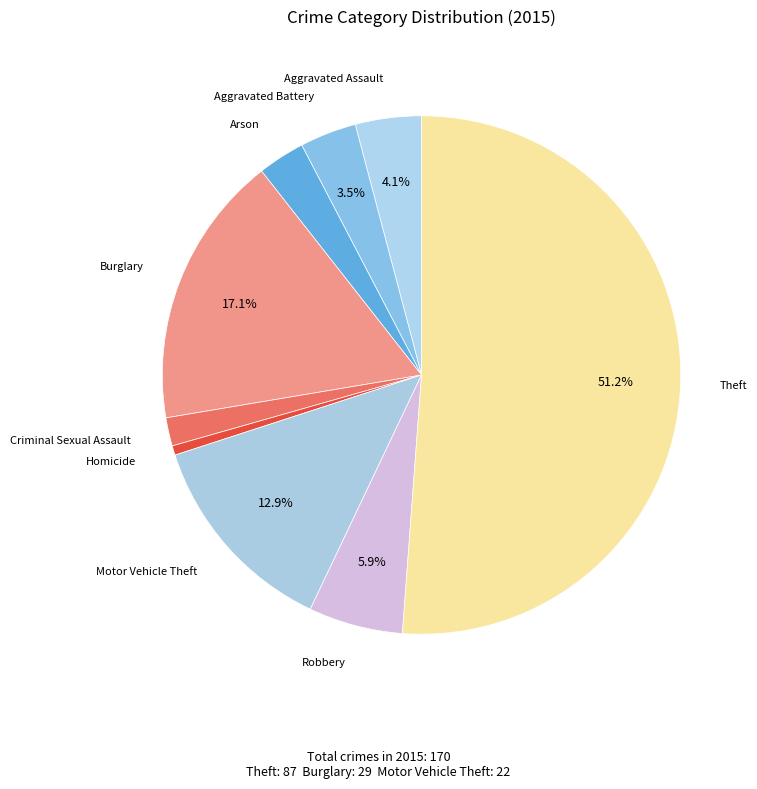

Count the number of slices in the pie.

9